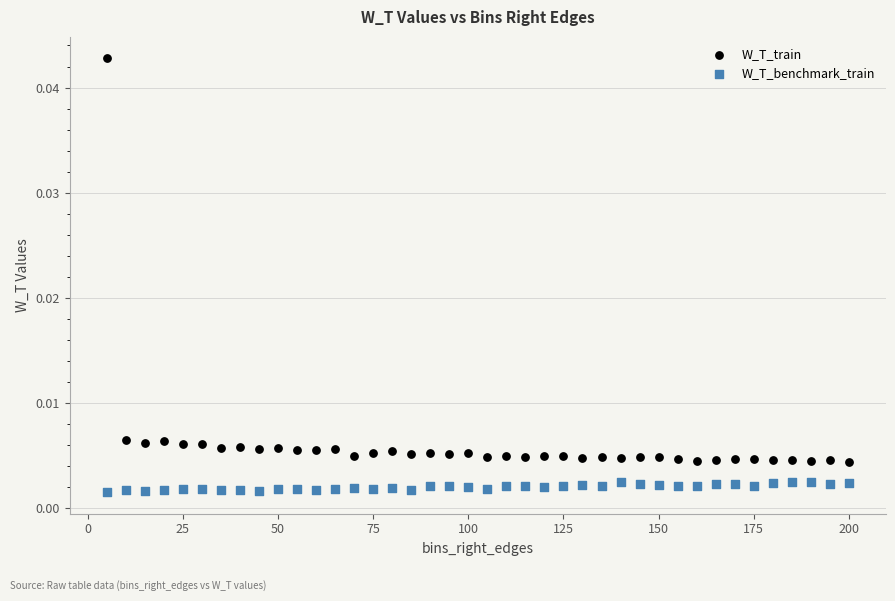

Which series reaches the minimum Y coordinate?

W_T_benchmark_train